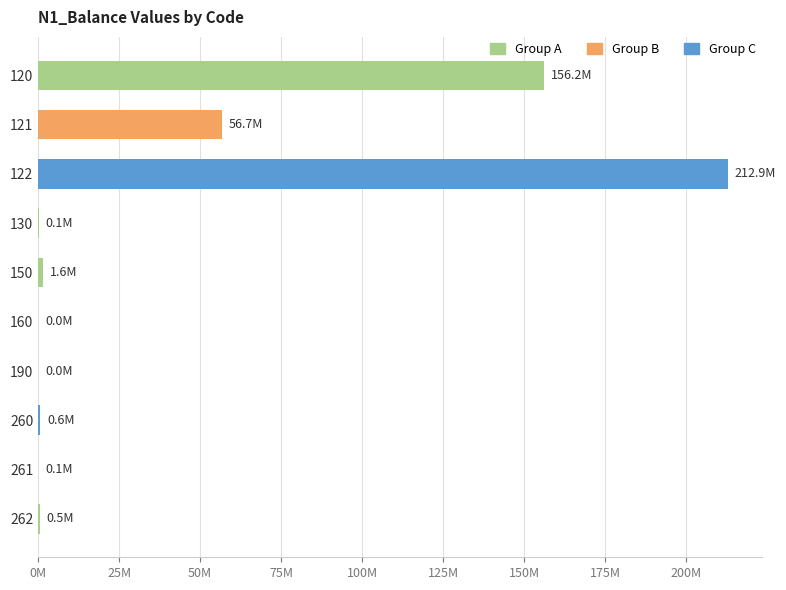

What is the sum of all values?

428728163.1